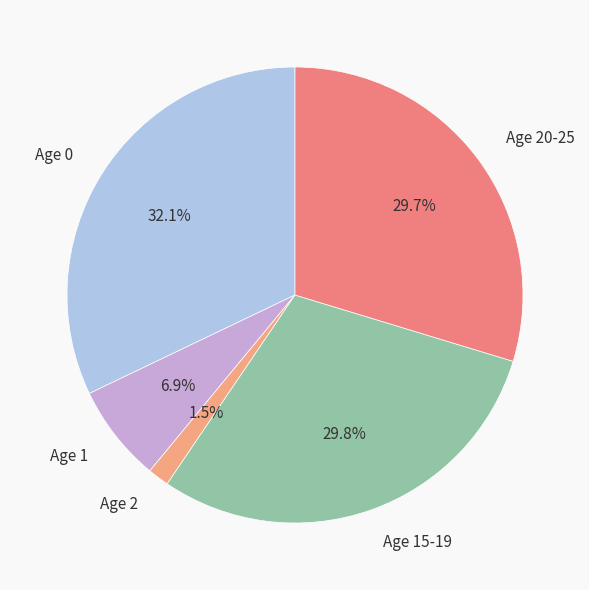

Which category has the smallest portion of the pie?

Age 2